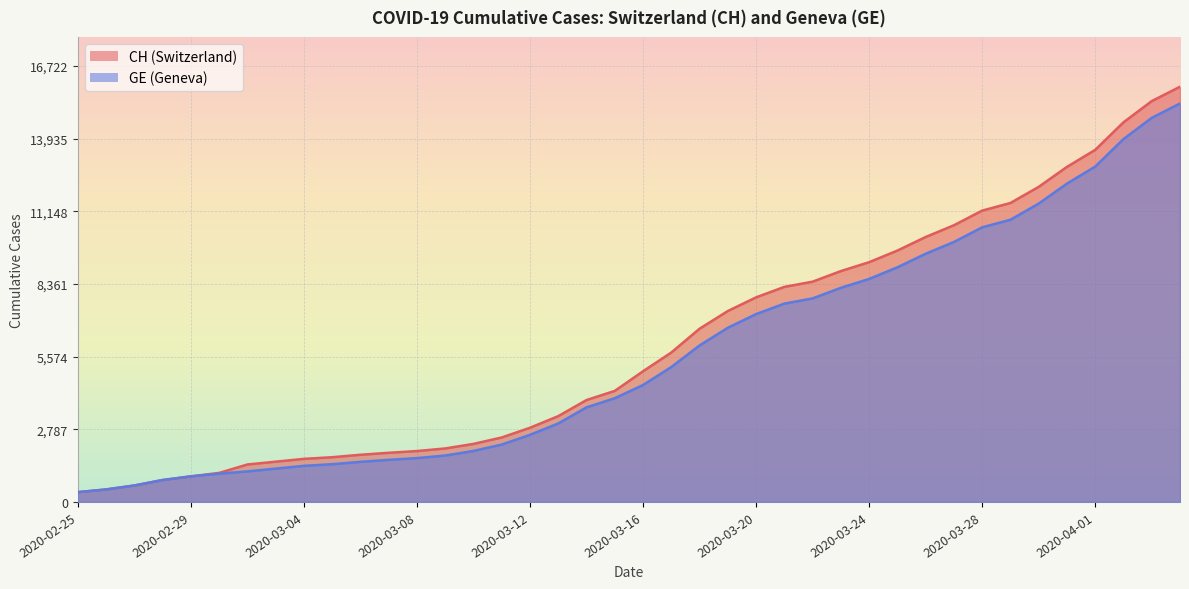

What is the spread (max minus min) of values at 2020-03-15?

281